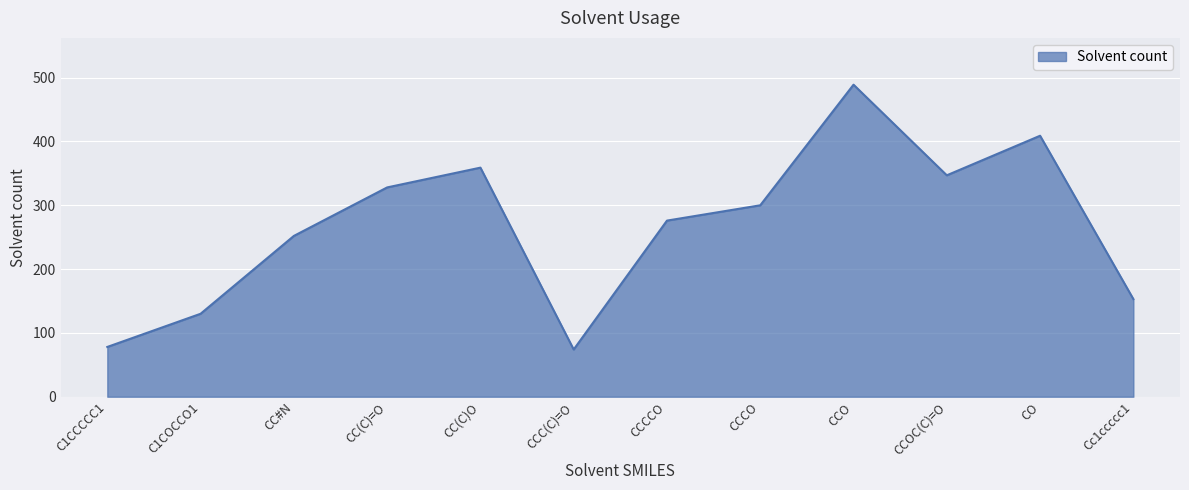

What is the maximum value shown in the chart?

489